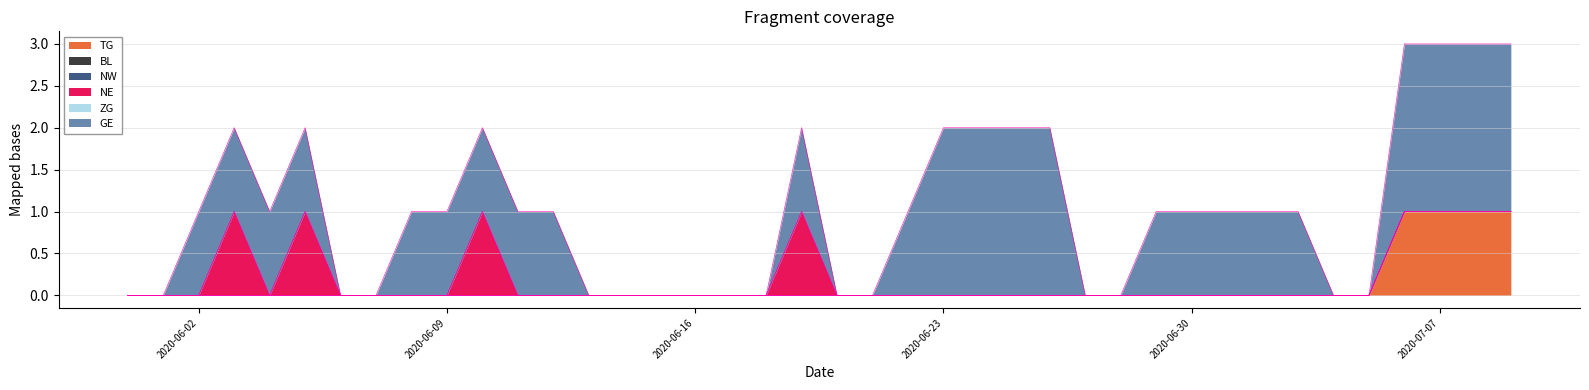

Does the chart have visible grid lines?

Yes